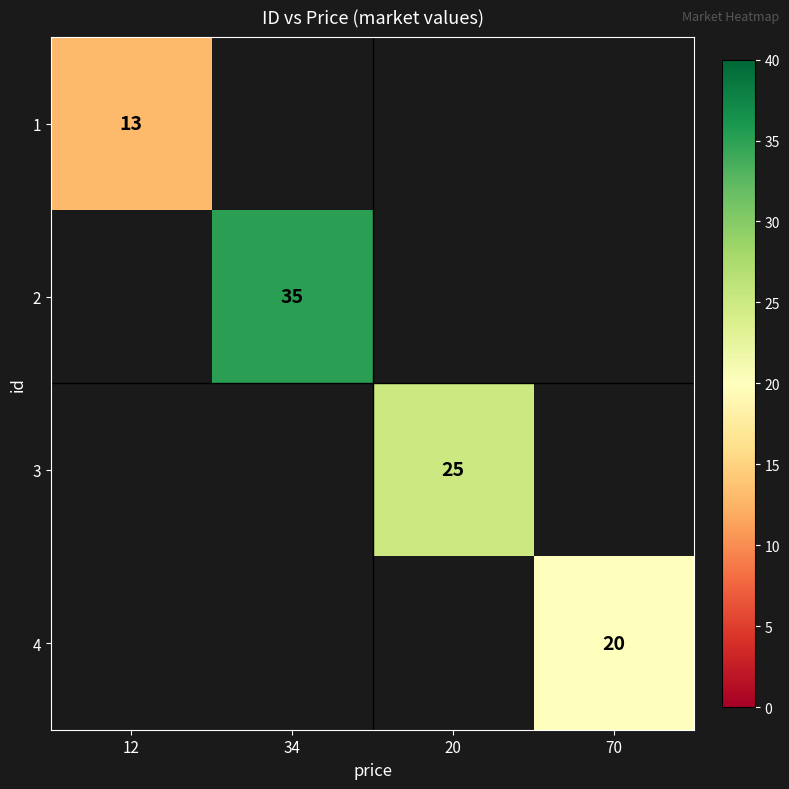

The value of 1 at 12 is 22. True or false?

False